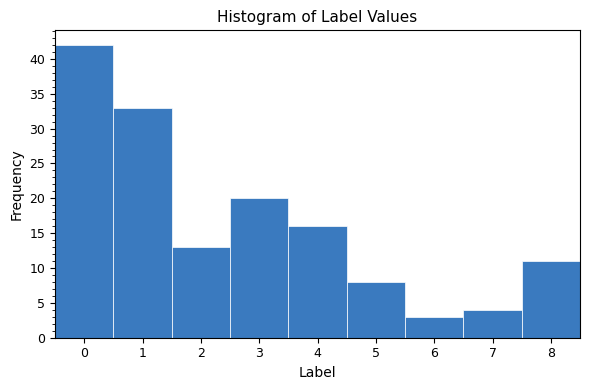

Reading left to right, list every bar in this chart as the range it spans on the x-axis followed by its height. The values are not printed on the chart, so give them approximately, as read against the axis.

-0.5 to 0.5: 42
0.5 to 1.5: 33
1.5 to 2.5: 13
2.5 to 3.5: 20
3.5 to 4.5: 16
4.5 to 5.5: 8
5.5 to 6.5: 3
6.5 to 7.5: 4
7.5 to 8.5: 11